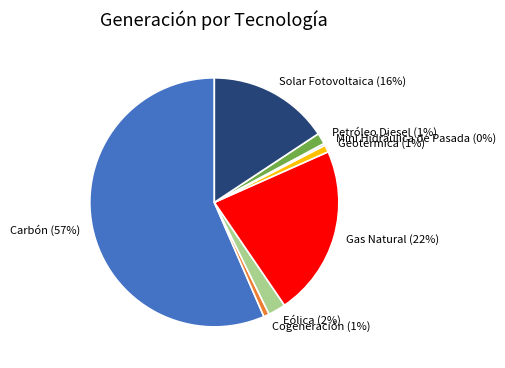

Is the sum of Carbón and Geotermica greater than half?

Yes